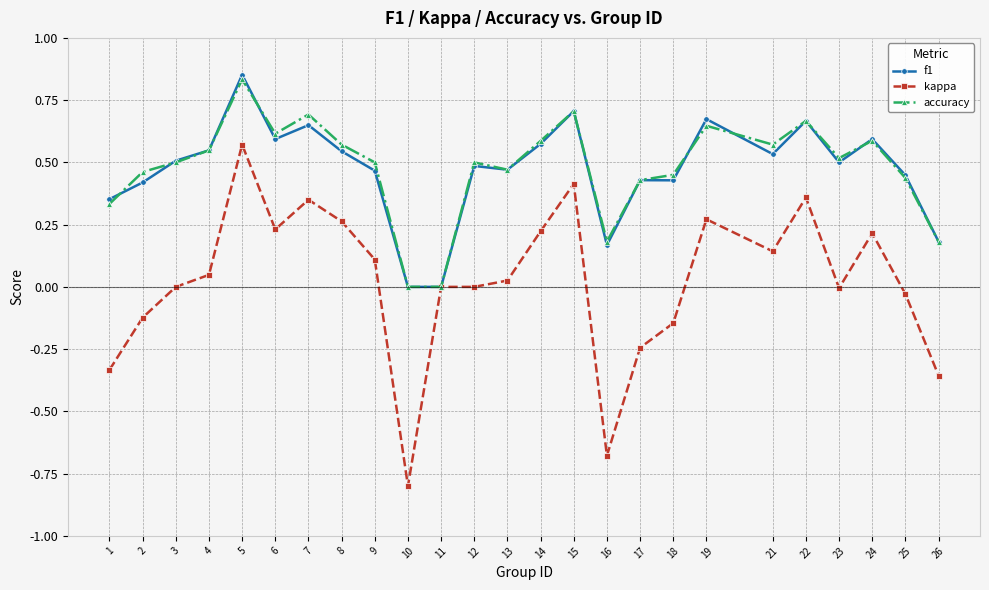

What is the minimum value shown in the chart?

-0.8